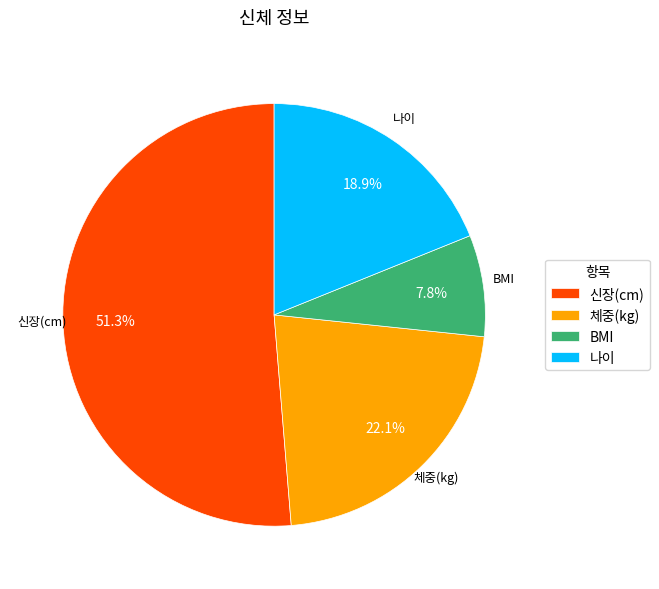

What percentage is the BMI slice, to the nearest percent?

8%